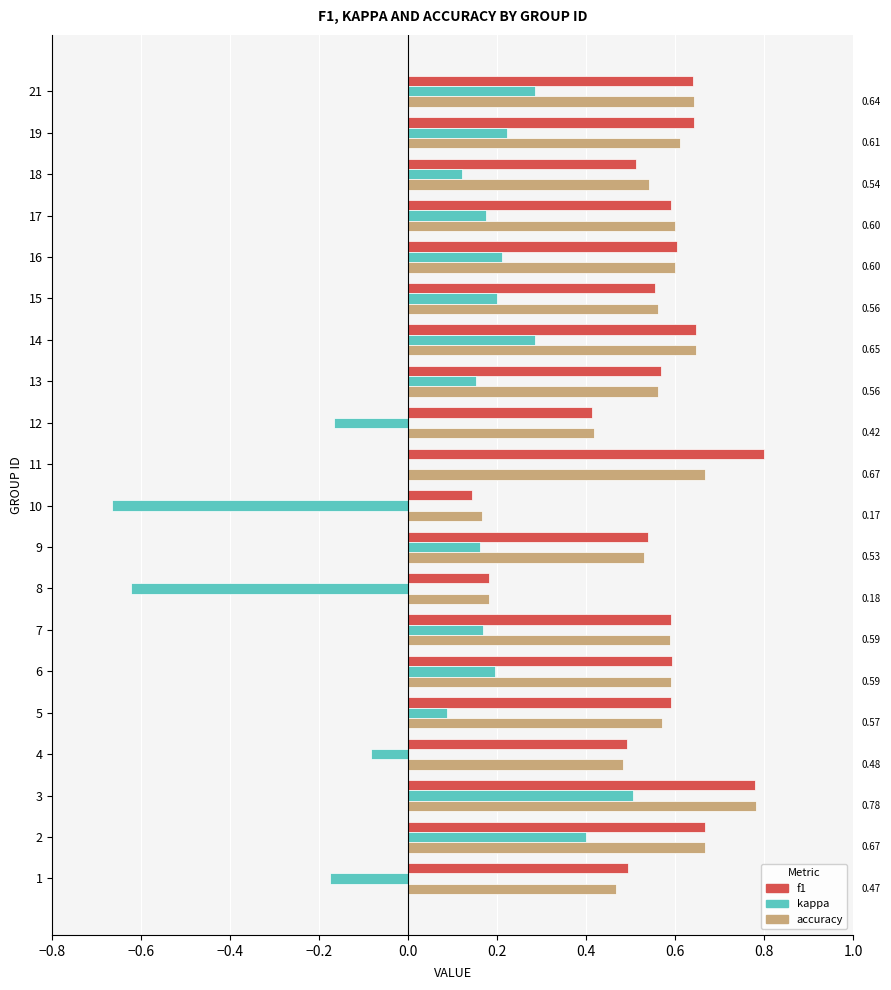

What is the sum of all kappa values?

1.5